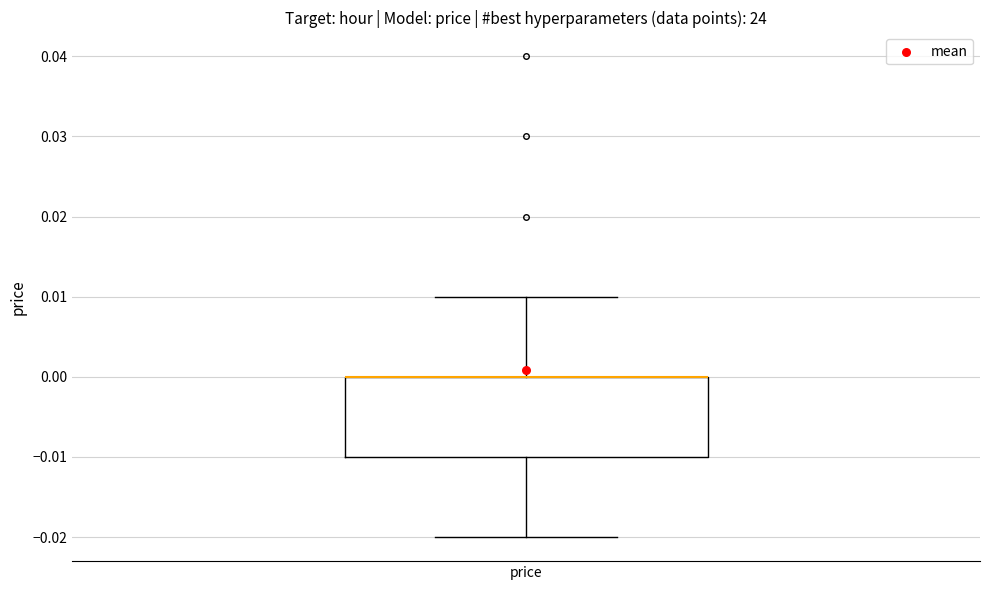

Transcribe this box plot: give where the median line is, the range the box spans, and where the two whiskers end, as read against the y-axis. The values are not printed on the chart, so give them approximately, as read against the axis.

median 0.00 (drawn on the box's upper edge), box -0.01 to 0.00, whiskers -0.02 to 0.01